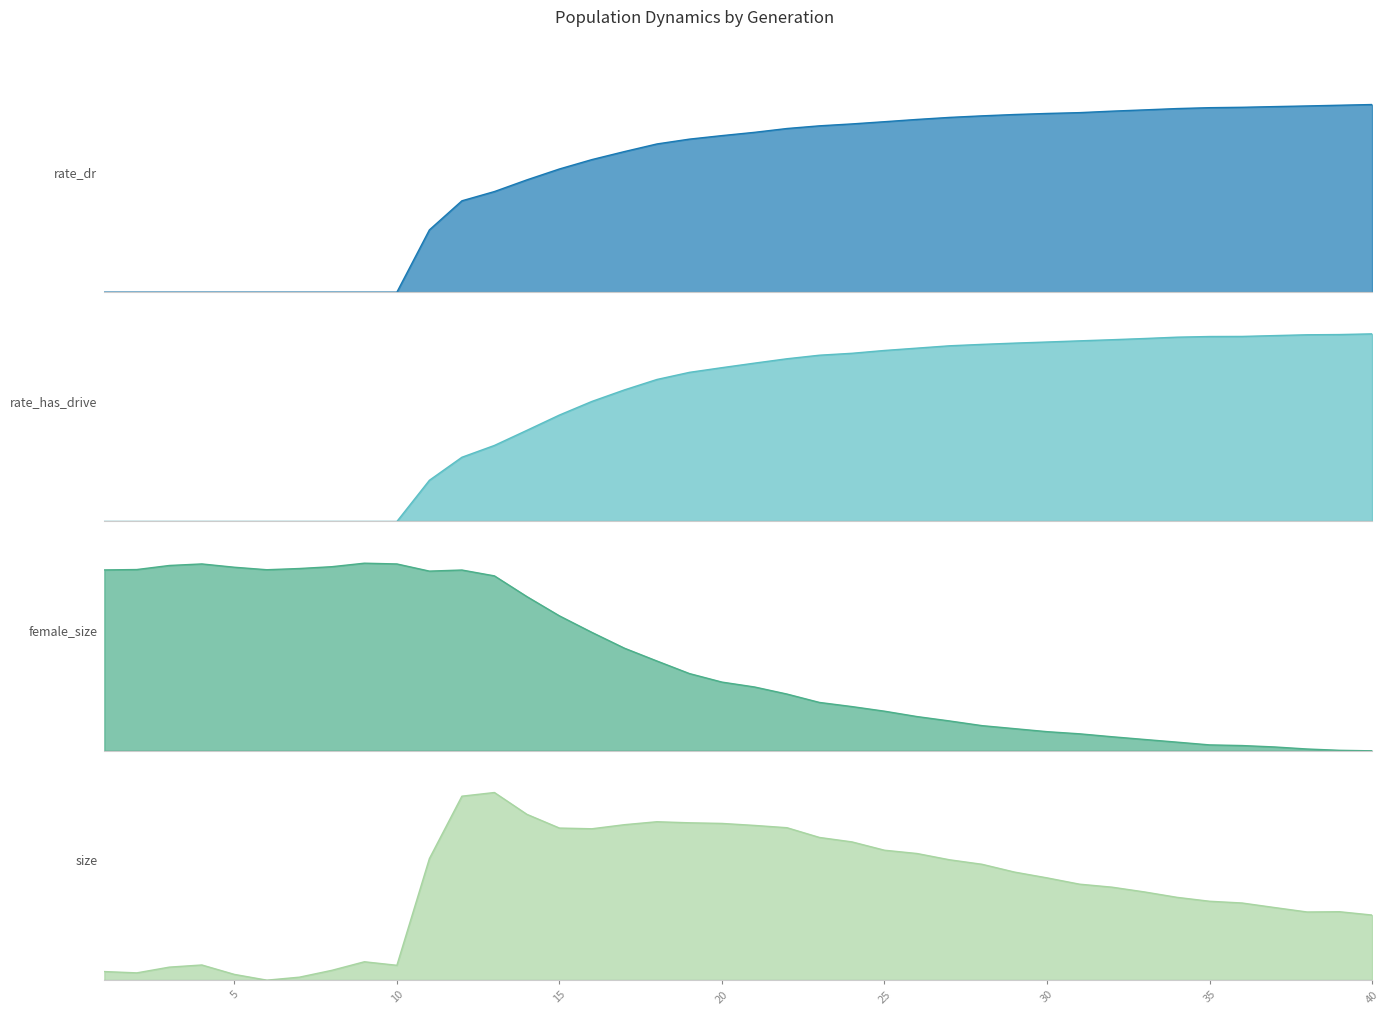

Reading left to right, what are all the values shown in this chart?

size: 0.0	0.0	0.1	0.1	0.0	0.0	0.0	0.1	0.1	0.1	0.6	1.0	1.0	0.9	0.8	0.8	0.8	0.8	0.8	0.8	0.8	0.8	0.8	0.7	0.7	0.7	0.6	0.6	0.6	0.5	0.5	0.5	0.5	0.4	0.4	0.4	0.4	0.4	0.4	0.3
female_size: 1.0	1.0	1.0	1.0	1.0	1.0	1.0	1.0	1.0	1.0	1.0	1.0	0.9	0.8	0.7	0.6	0.5	0.5	0.4	0.4	0.3	0.3	0.3	0.2	0.2	0.2	0.2	0.1	0.1	0.1	0.1	0.1	0.1	0.0	0.0	0.0	0.0	0.0	0.0	0.0
rate_dr: 0.0	0.0	0.0	0.0	0.0	0.0	0.0	0.0	0.0	0.0	0.3	0.5	0.5	0.6	0.7	0.7	0.7	0.8	0.8	0.8	0.9	0.9	0.9	0.9	0.9	0.9	0.9	0.9	0.9	1.0	1.0	1.0	1.0	1.0	1.0	1.0	1.0	1.0	1.0	1.0
rate_has_drive: 0.0	0.0	0.0	0.0	0.0	0.0	0.0	0.0	0.0	0.0	0.2	0.3	0.4	0.5	0.6	0.6	0.7	0.8	0.8	0.8	0.8	0.9	0.9	0.9	0.9	0.9	0.9	0.9	1.0	1.0	1.0	1.0	1.0	1.0	1.0	1.0	1.0	1.0	1.0	1.0